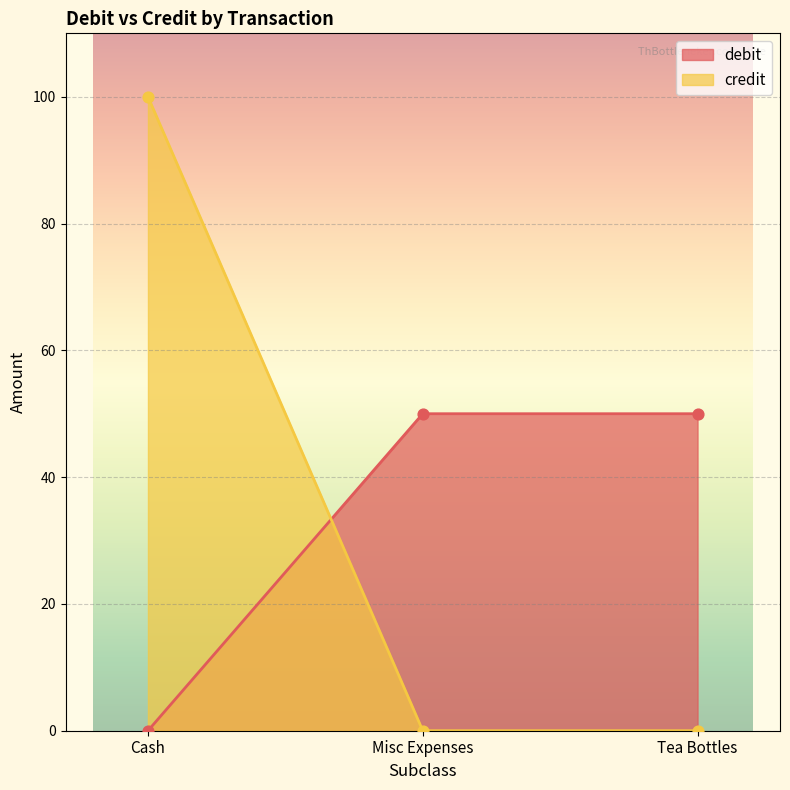

Which series has the largest total across all categories?

debit